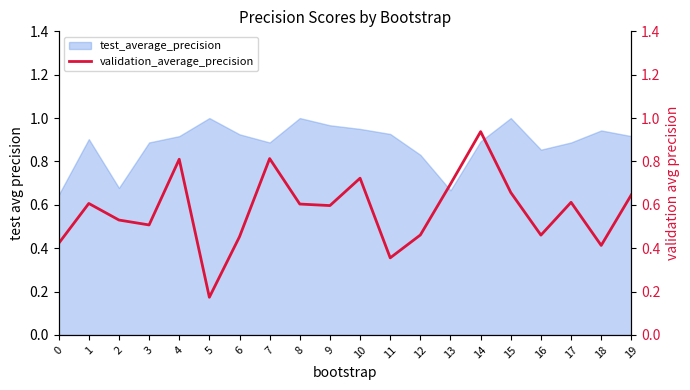

Reading right to left, transcribe all the data shown in this chart.

0.6	0.4	0.6	0.5	0.7	0.9	0.7	0.5	0.4	0.7	0.6	0.6	0.8	0.5	0.2	0.8	0.5	0.5	0.6	0.4